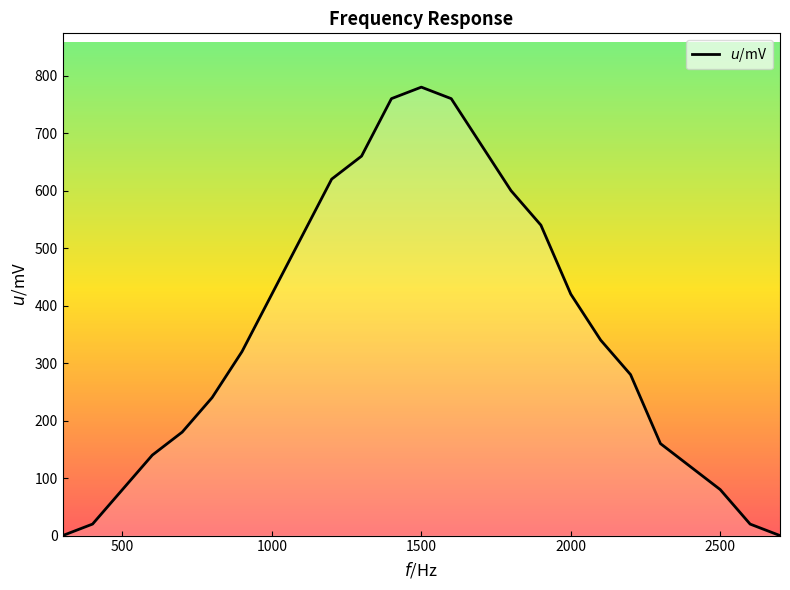

What is the difference between the maximum and minimum values?

780